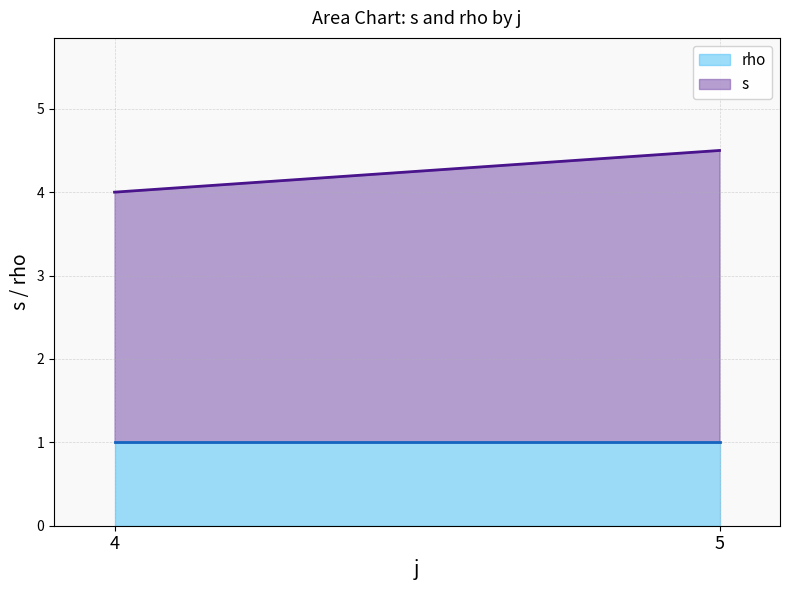

Where does the s series first go above 3?

4